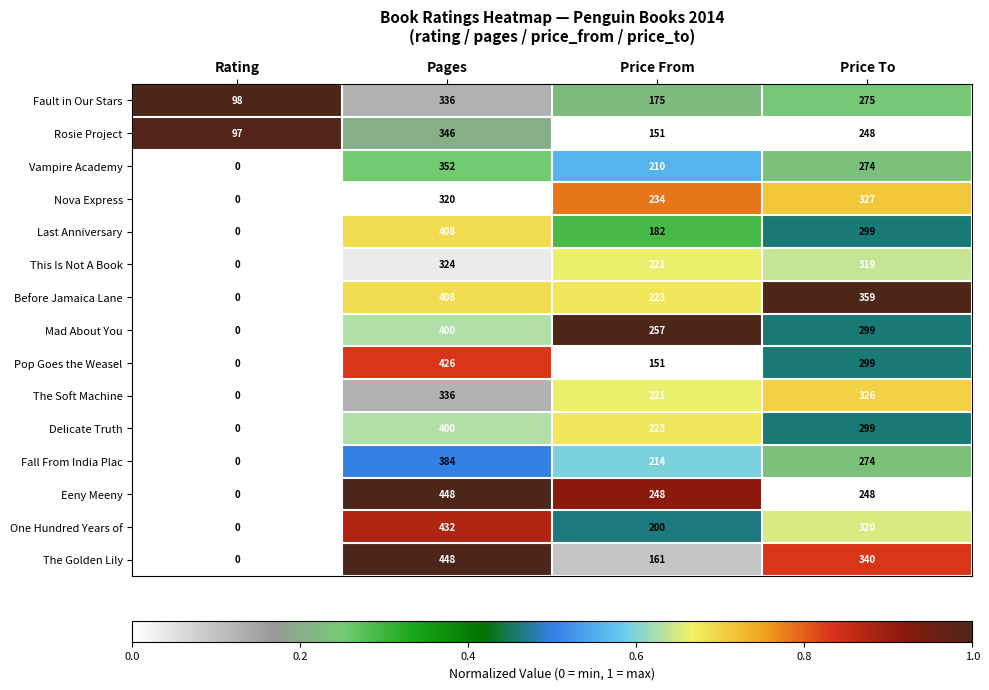

Is the value of One Hundred Years of at Price From greater than the value of Fault in Our Stars at Rating?

Yes